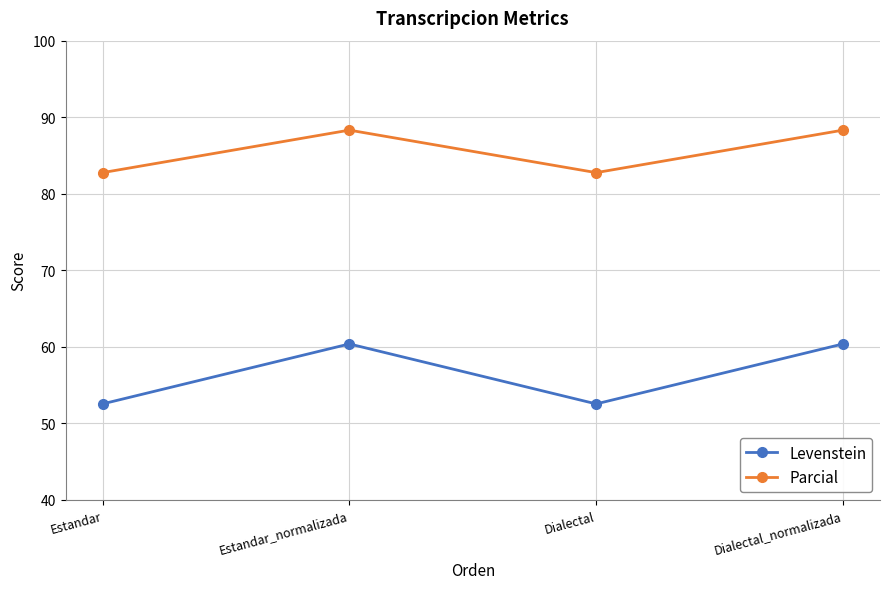

True or false: Levenstein and Parcial cross at least once.

False